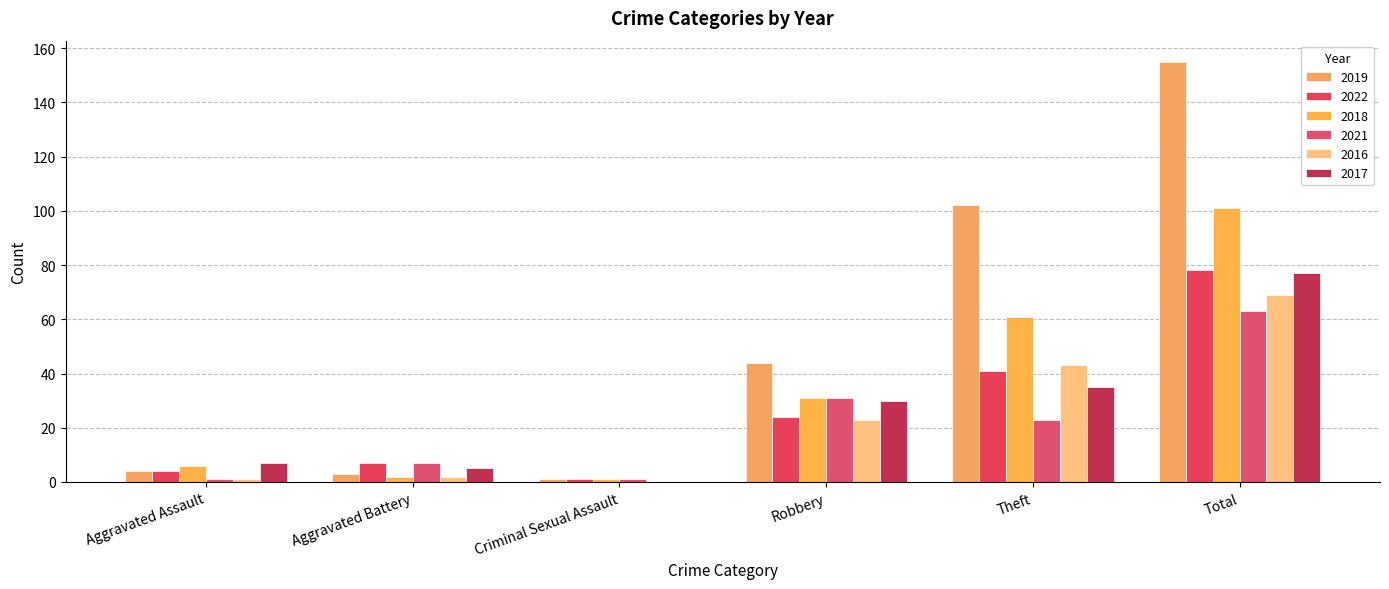

The value of 2017 at Robbery is 30. True or false?

True